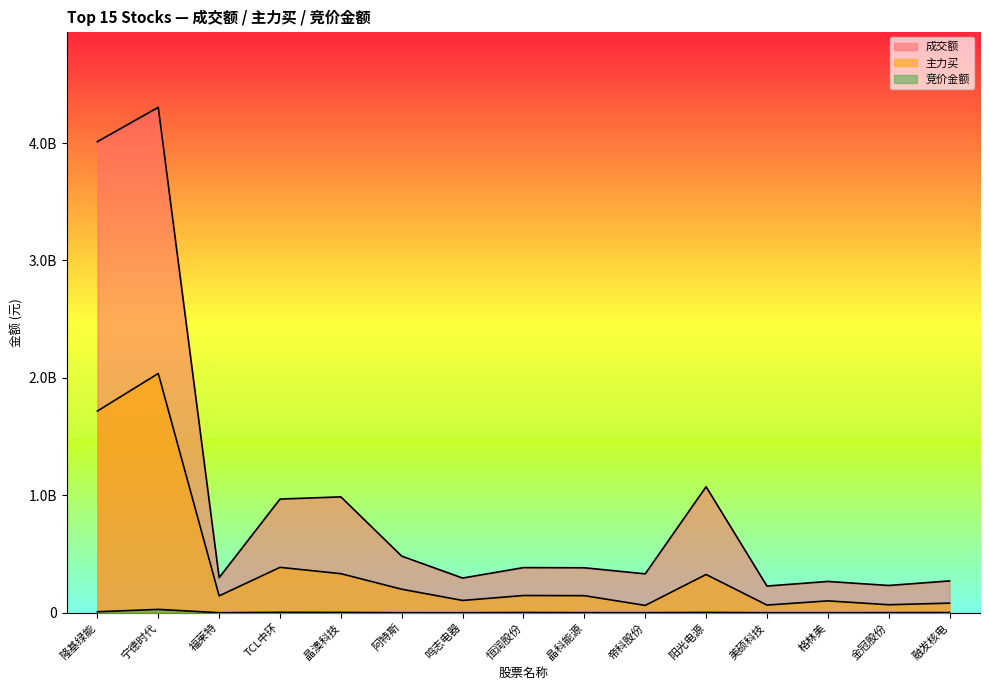

Rank the series by their average value, from lowest to highest.

竞价金额, 主力买, 成交额